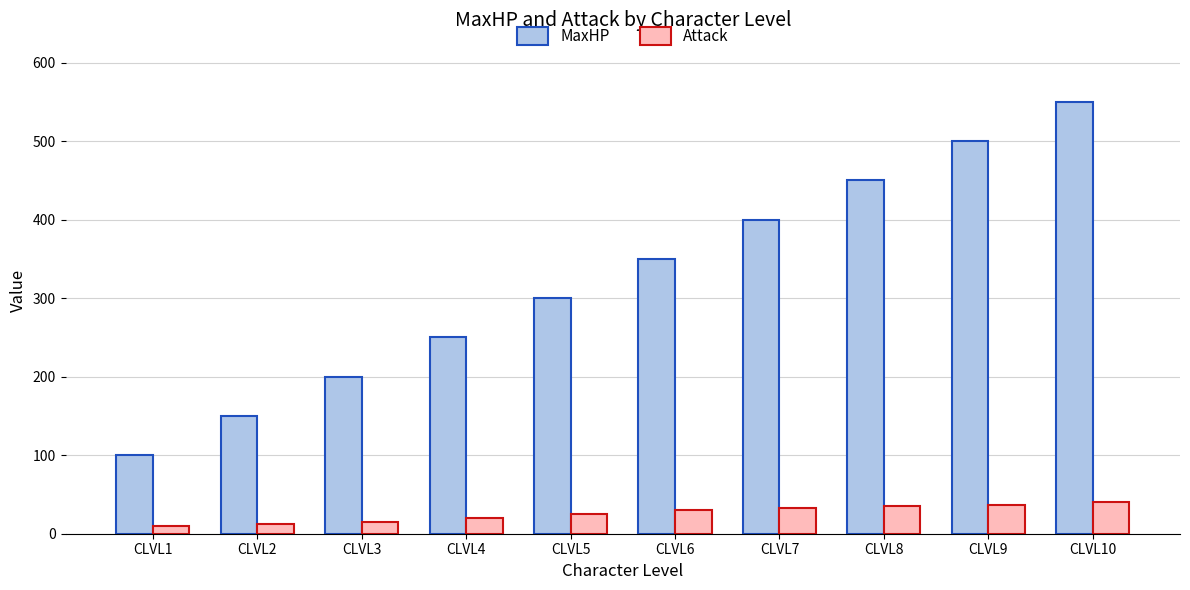

What is the sum of all Attack values?

257